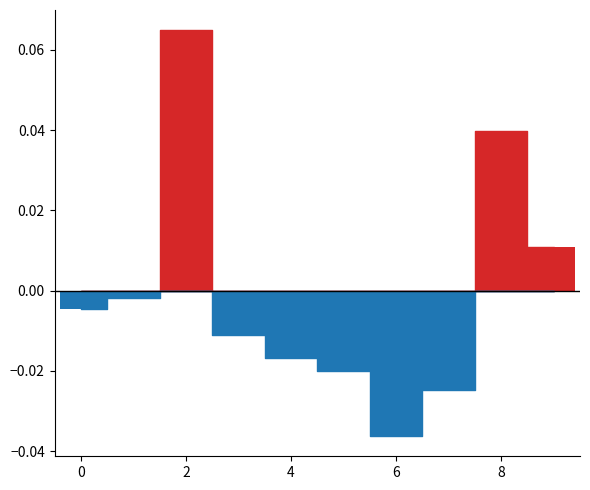

What is the difference between the values at 4 and 8?

0.1